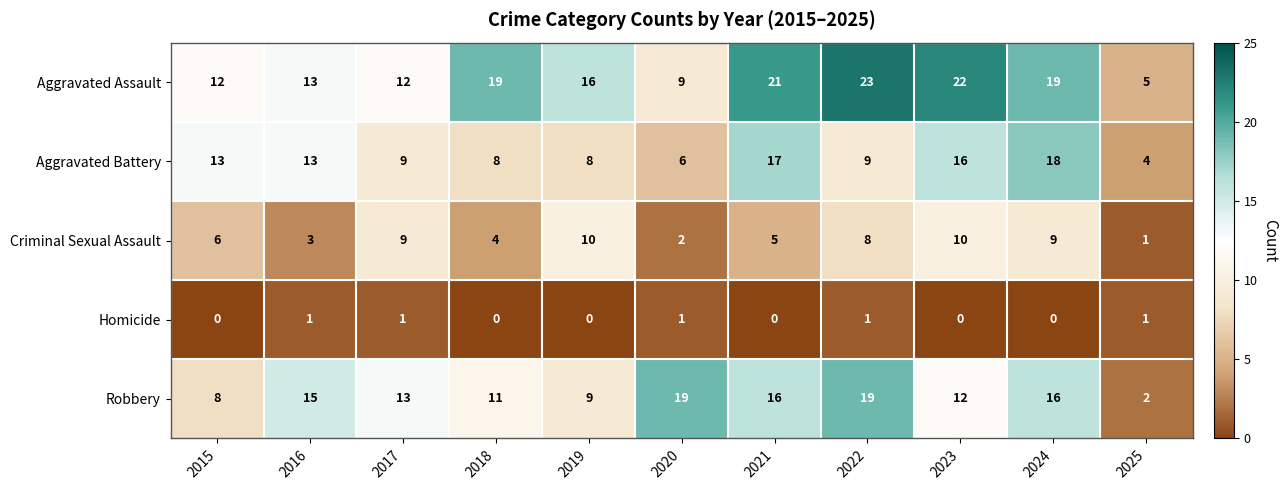

At how many categories does at least one series exceed 18?

6